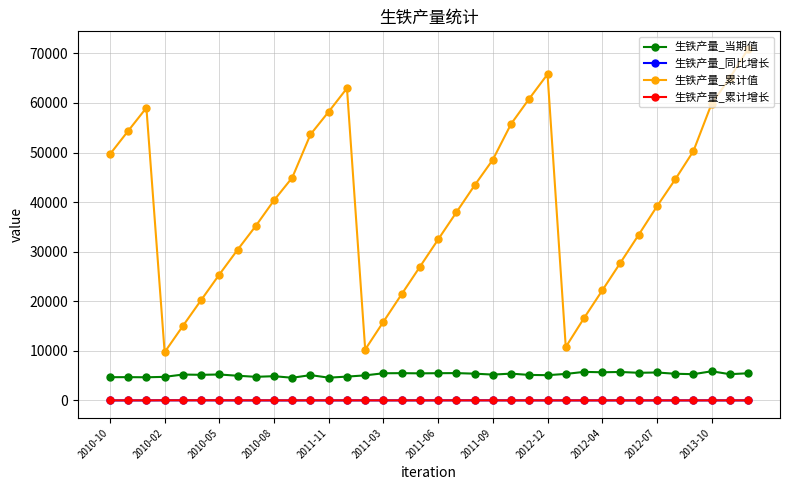

At how many categories does at least one series exceed 47301?

14